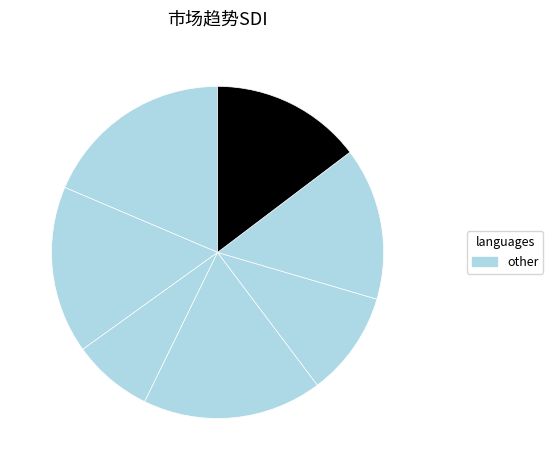

Is there a majority slice in this chart?

No